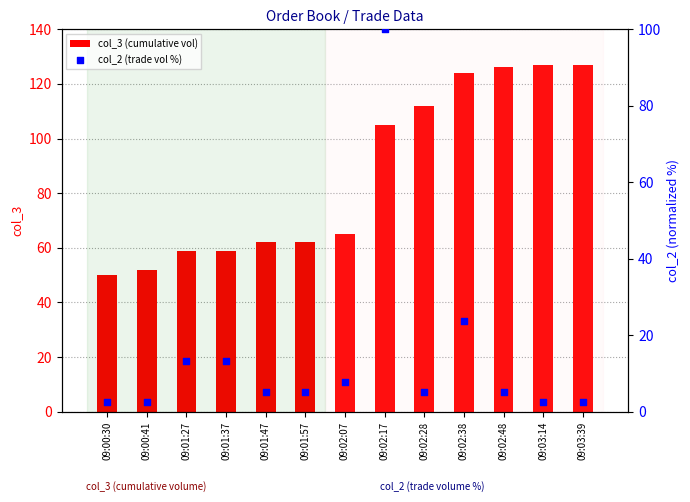

What is the total value across all series at 09:03:14?

129.6